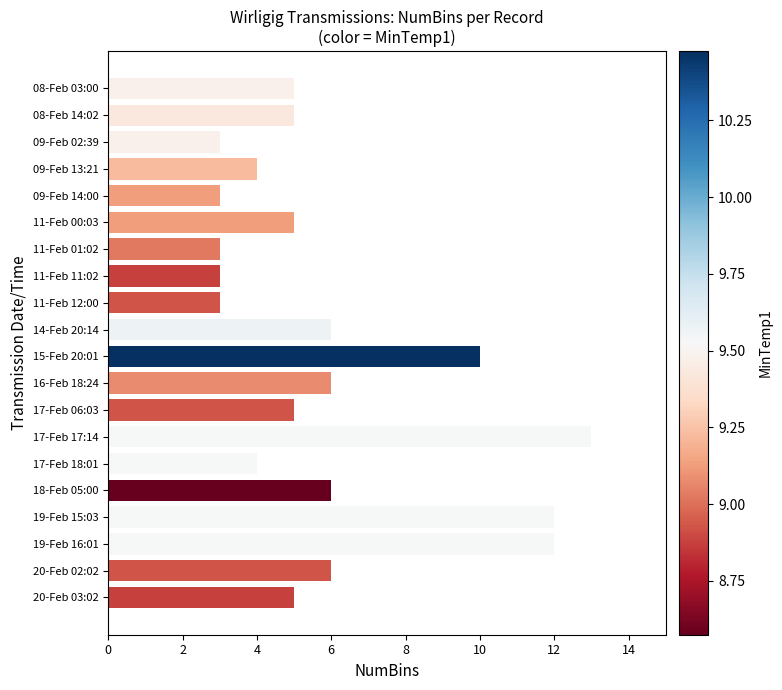

Approximately how many times larger is the value at 19-Feb 16:01 compared to 16-Feb 18:24?

2.0